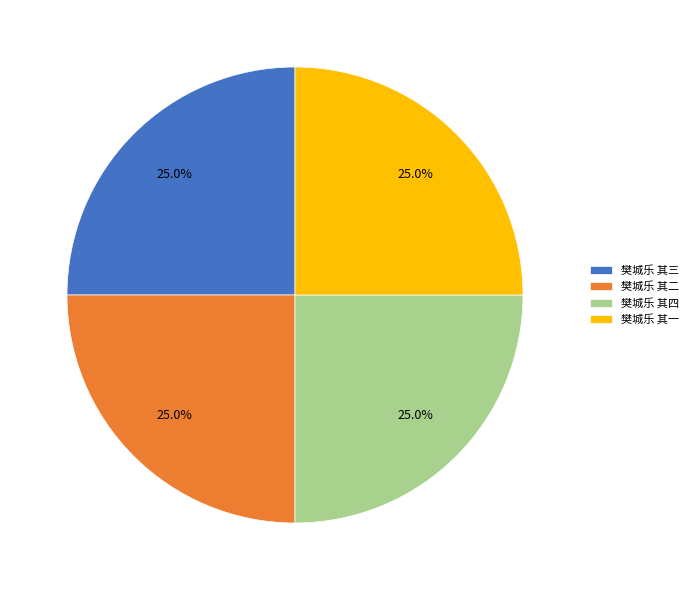

To the nearest percent, what is the average slice percentage?

25%